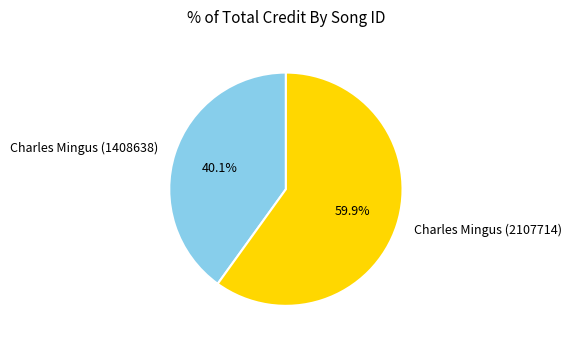

Is there any slice that represents more than half of the pie?

Yes